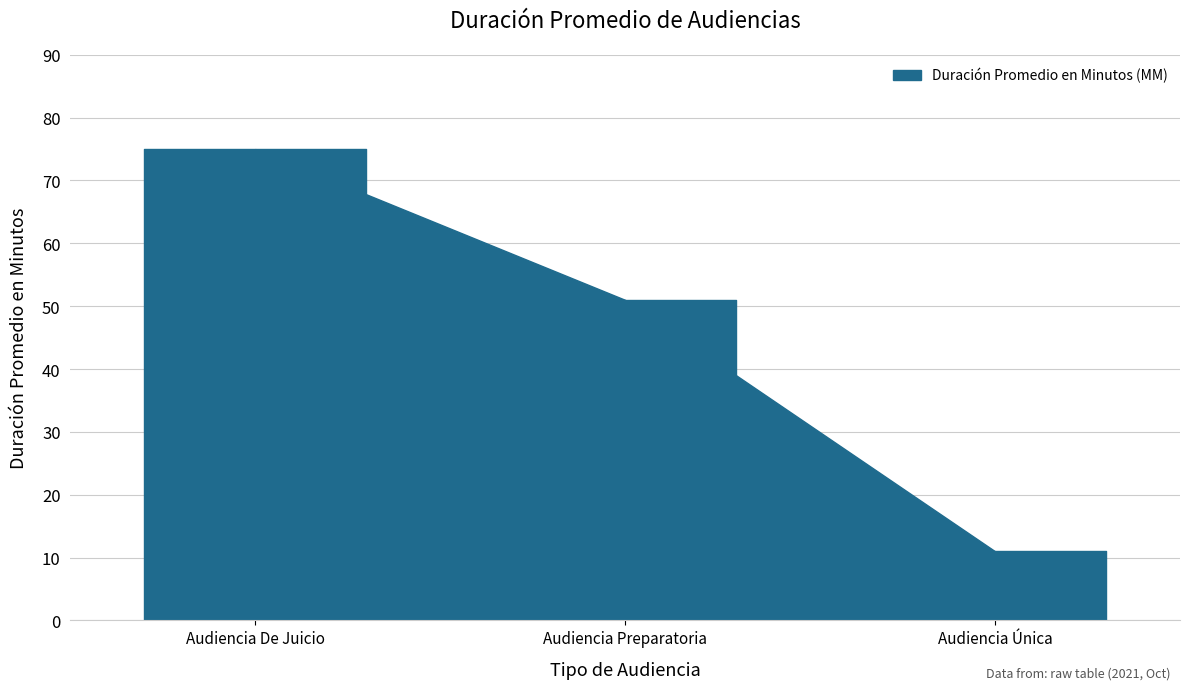

Reading left to right, transcribe all the data shown in this chart.

75	51	11